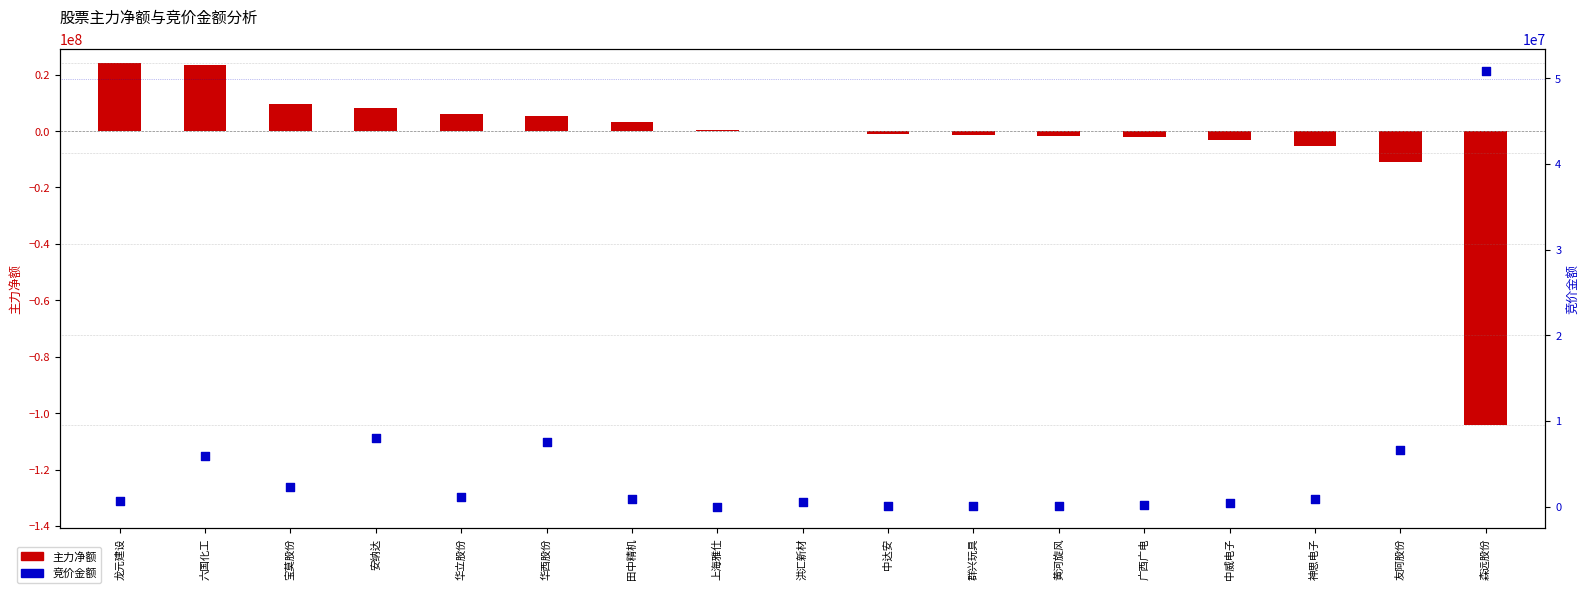

Which series has the largest total across all categories?

竞价金额